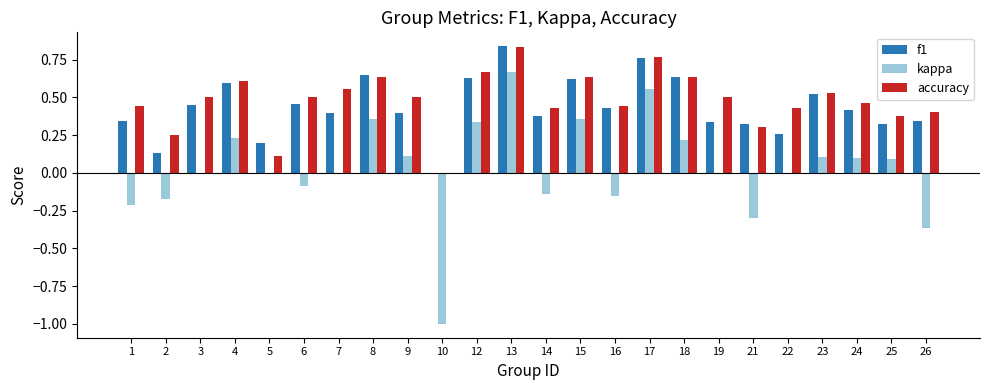

How many groups of bars are there?

24